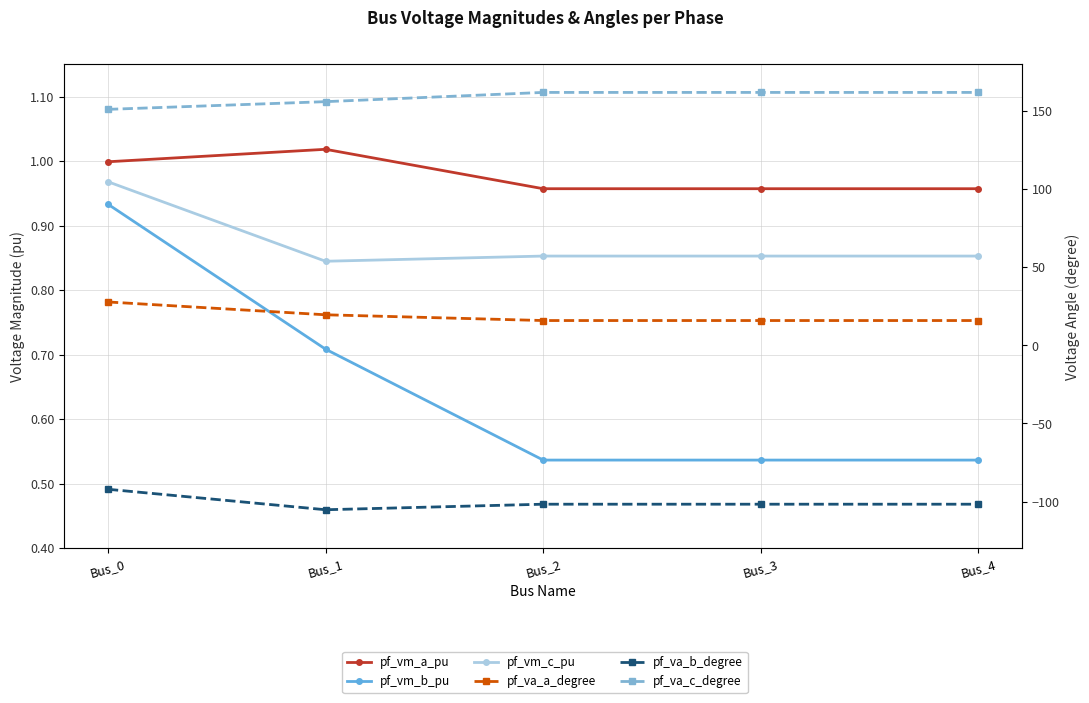

At how many categories does at least one series exceed 6?

5